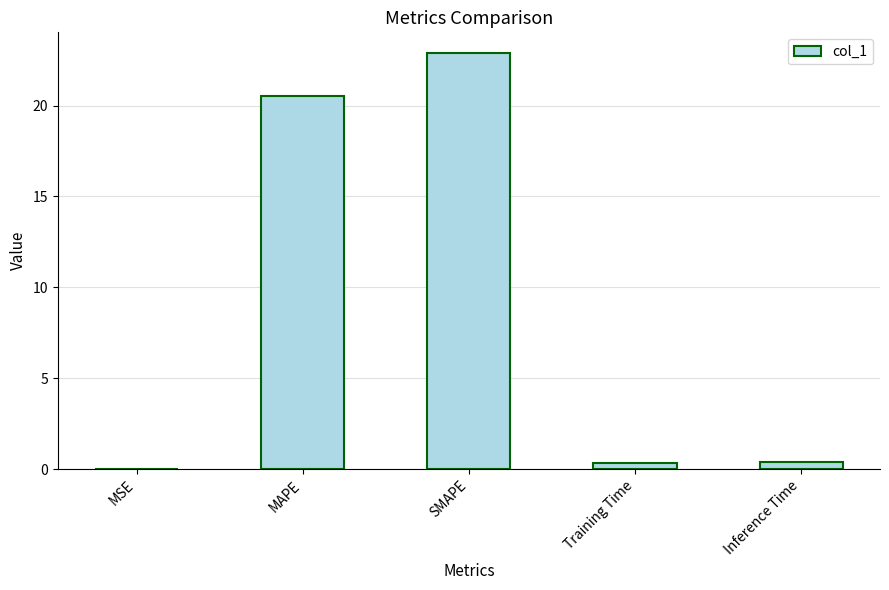

Between MAPE and SMAPE, which is larger?

SMAPE